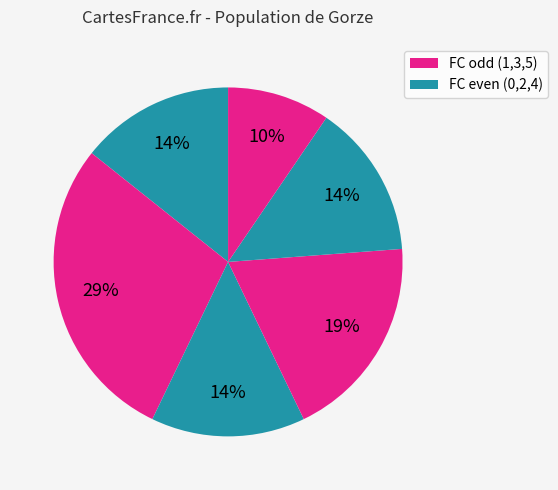

Count the number of slices in the pie.

6